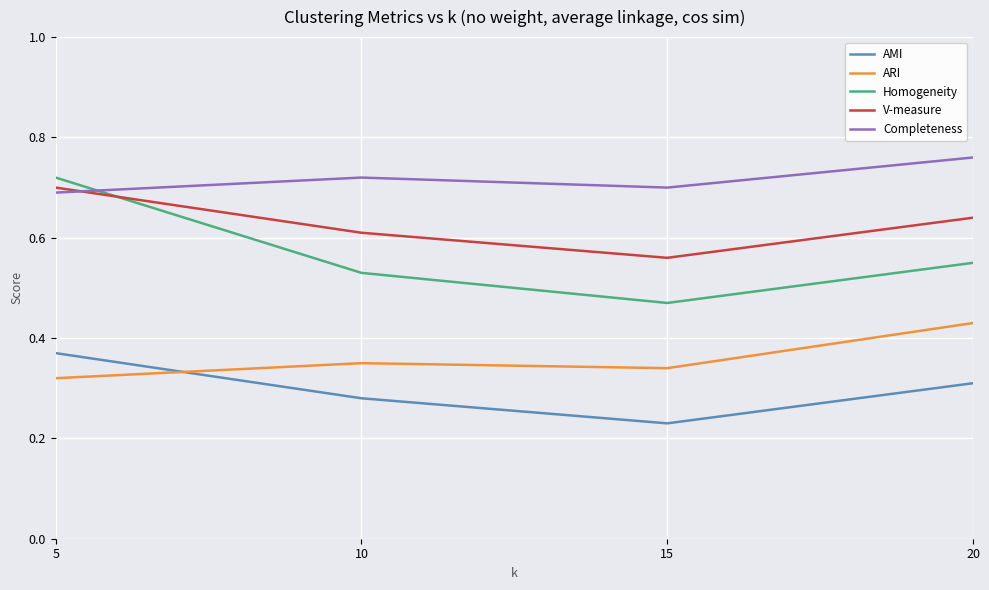

Between which two adjacent categories do Completeness and V-measure first intersect?

5 and 10